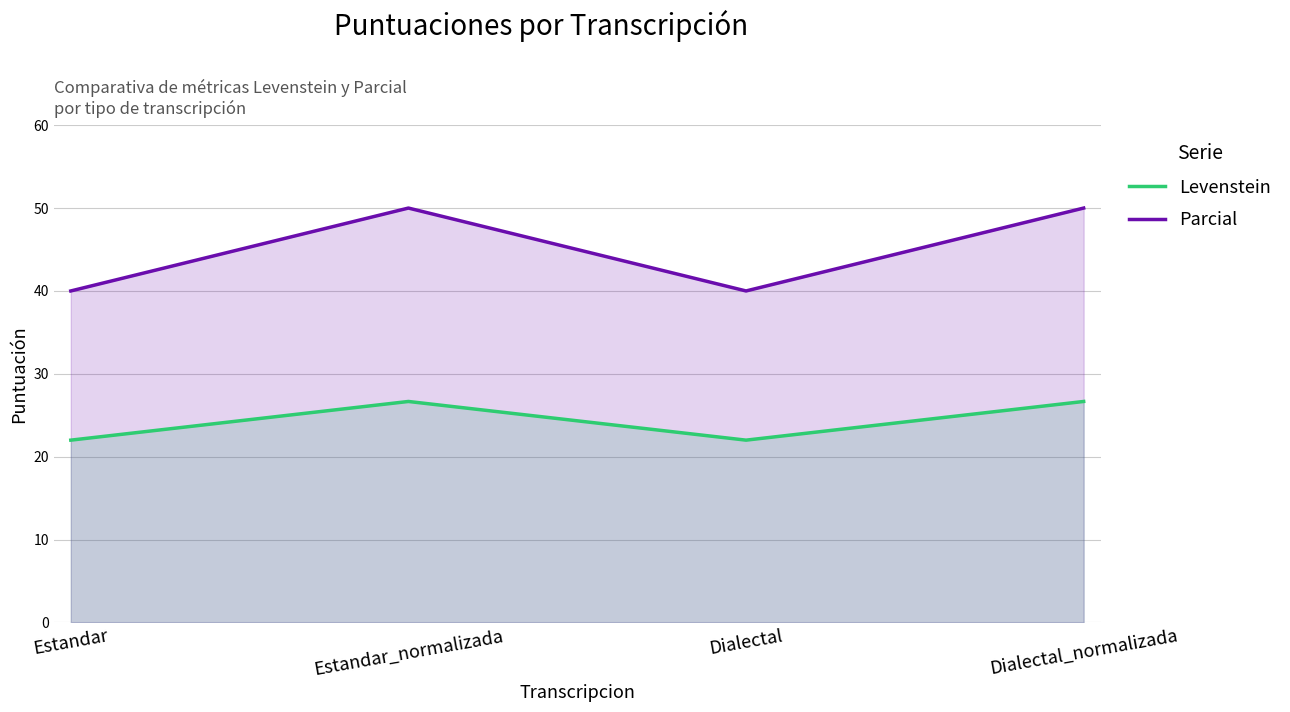

What is the label of the 4th point from the right?

Estandar